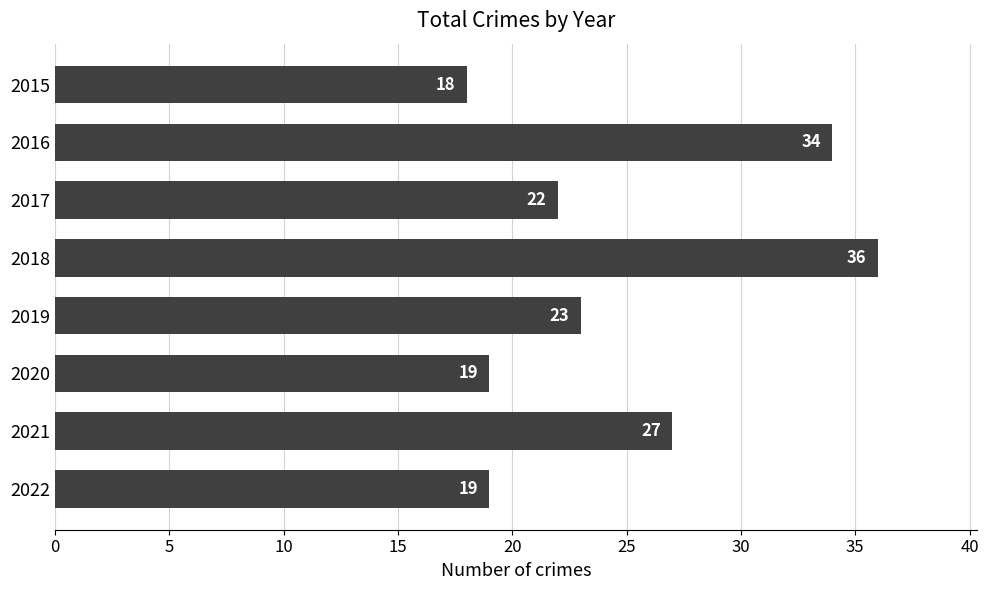

What is the sum of the values at 2021 and 2022?

46